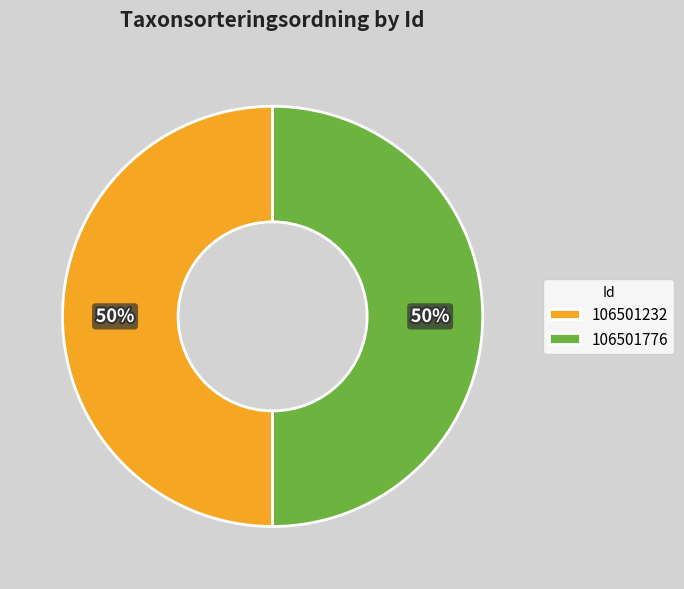

How many slices are in this pie chart?

2